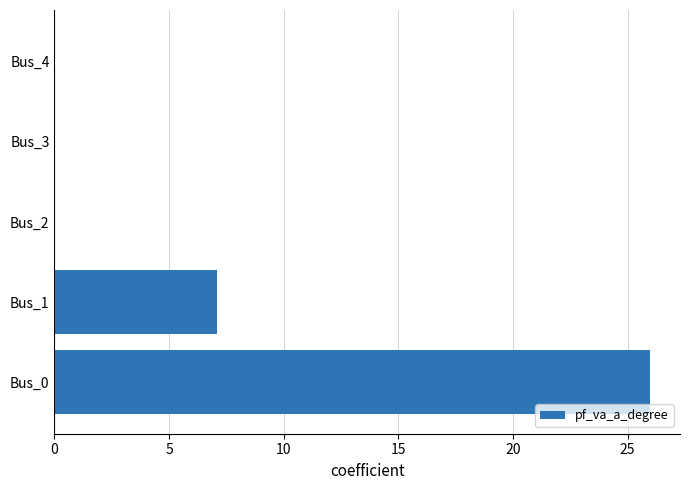

What is the sum of all values?

33.1